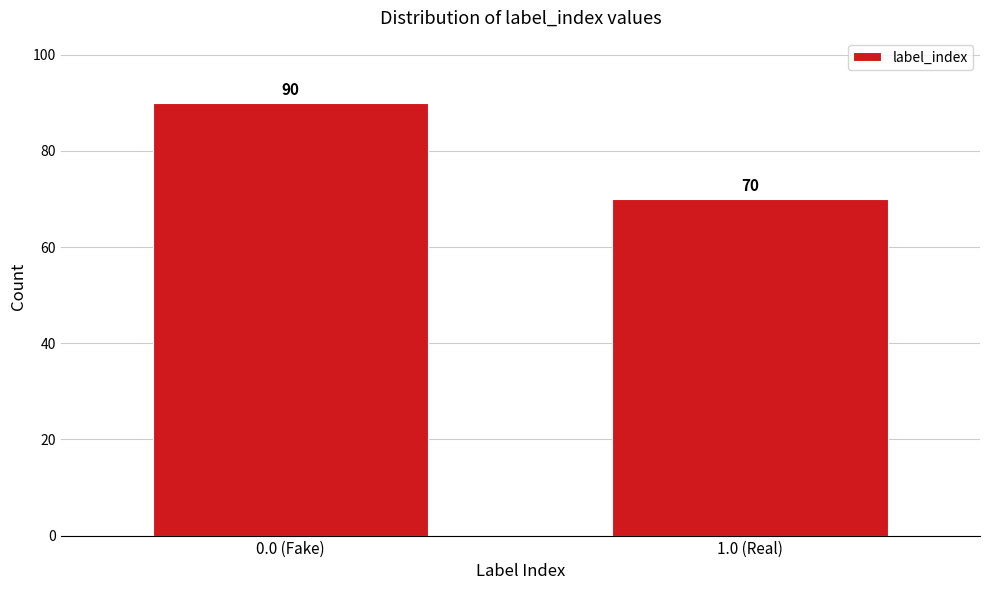

Reading left to right, transcribe all the data shown in this chart.

90	70